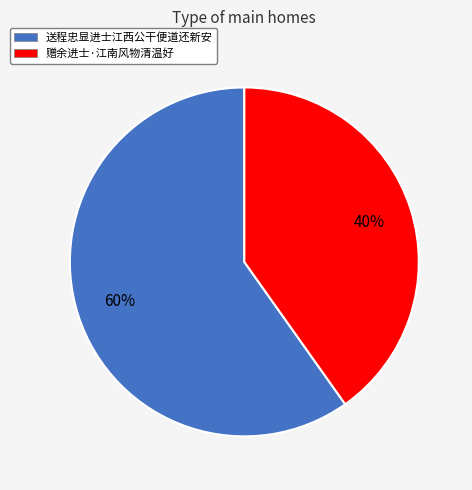

What percentage is the 送程忠显进士江西公干便道还新安 slice, to the nearest percent?

60%